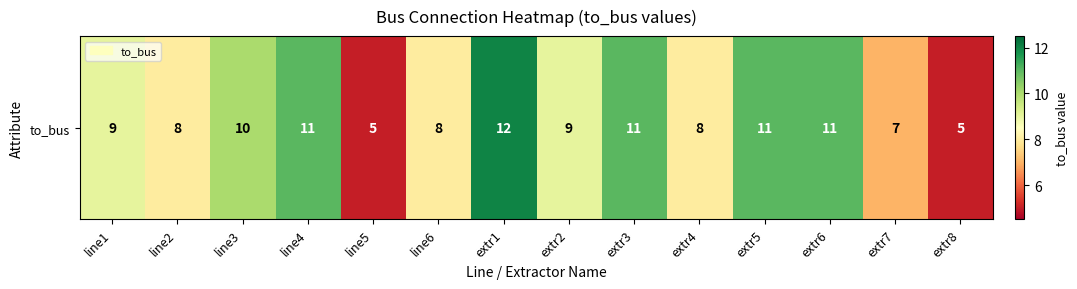

What is the ratio of the value at extr6 to the value at extr1?

0.9